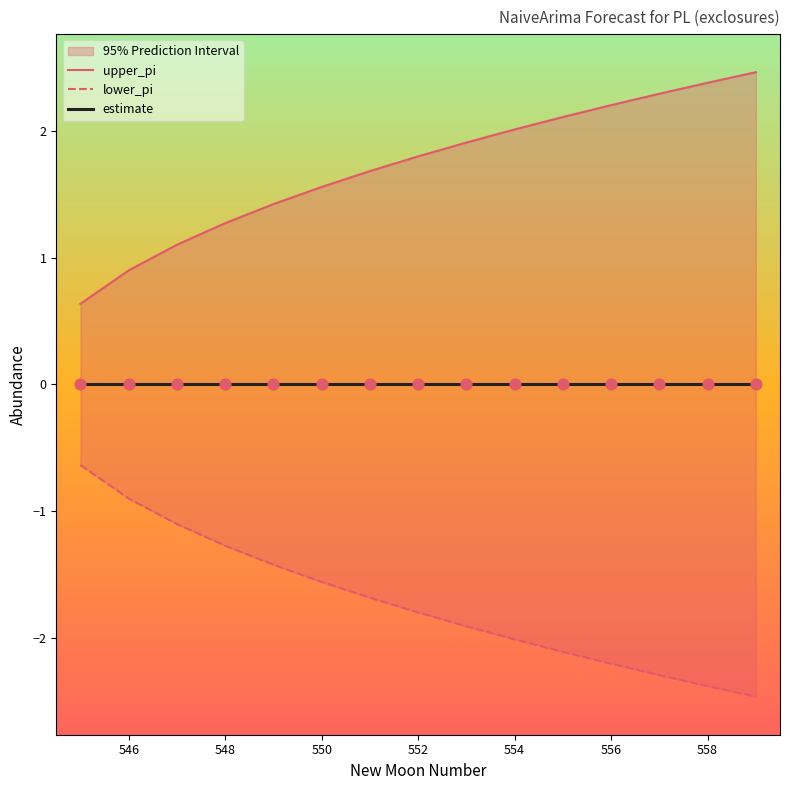

Which series contains the highest Y value?

upper_pi